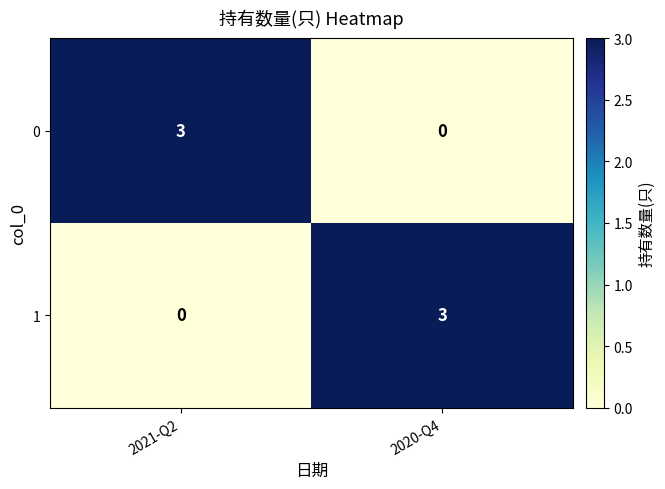

What is the total value across all series at 2021-Q2?

3